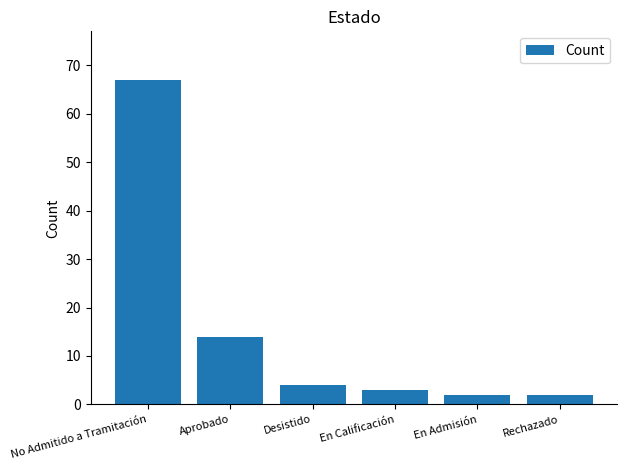

What is the minimum value shown in the chart?

2